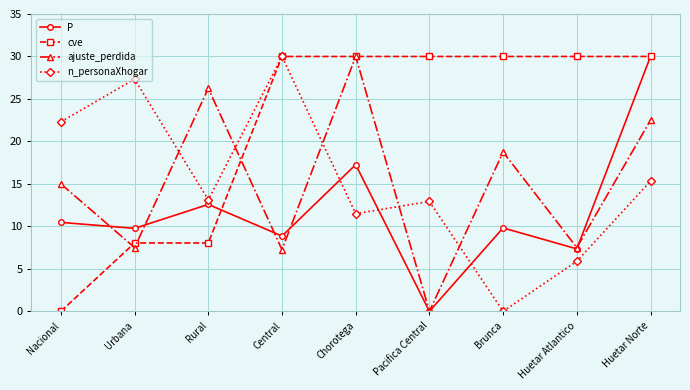

What is the difference between the P values at Urbana and Chorotega?

7.5